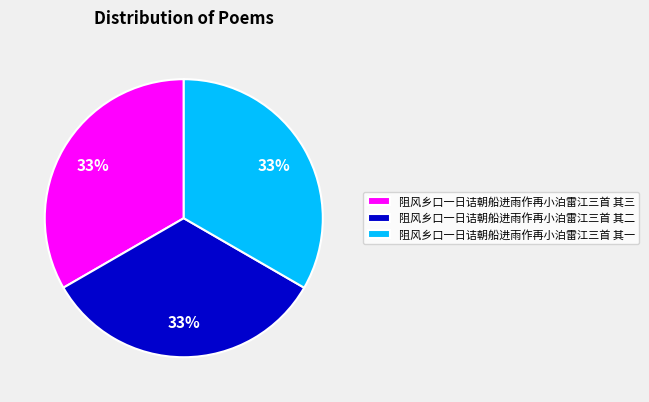

Is there a majority slice in this chart?

No